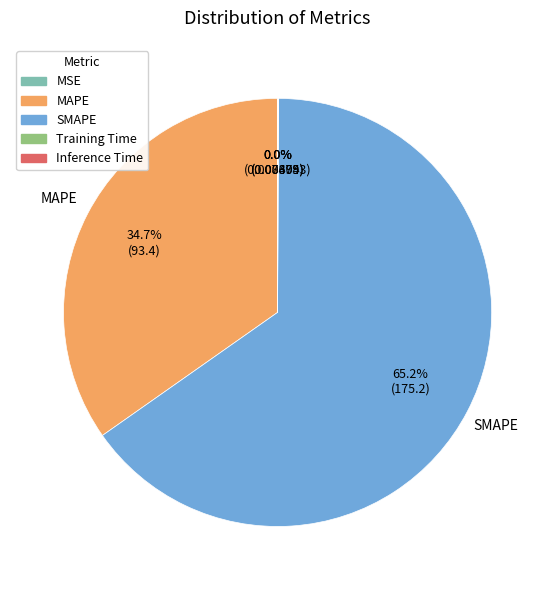

Which slice is the largest?

SMAPE